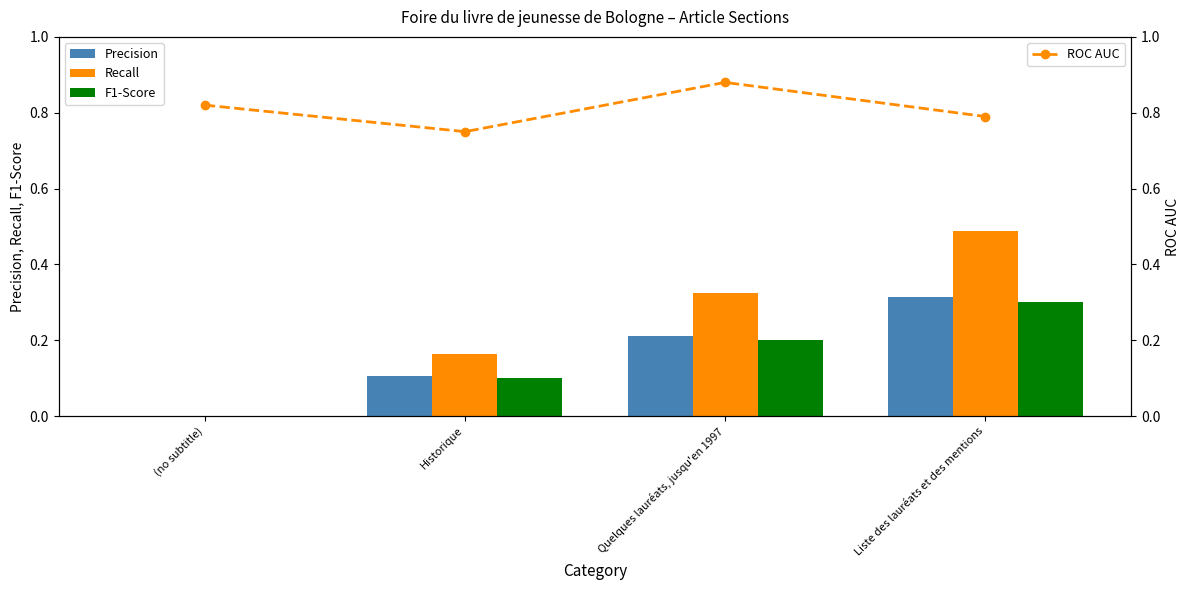

Count the number of data series in this chart.

4